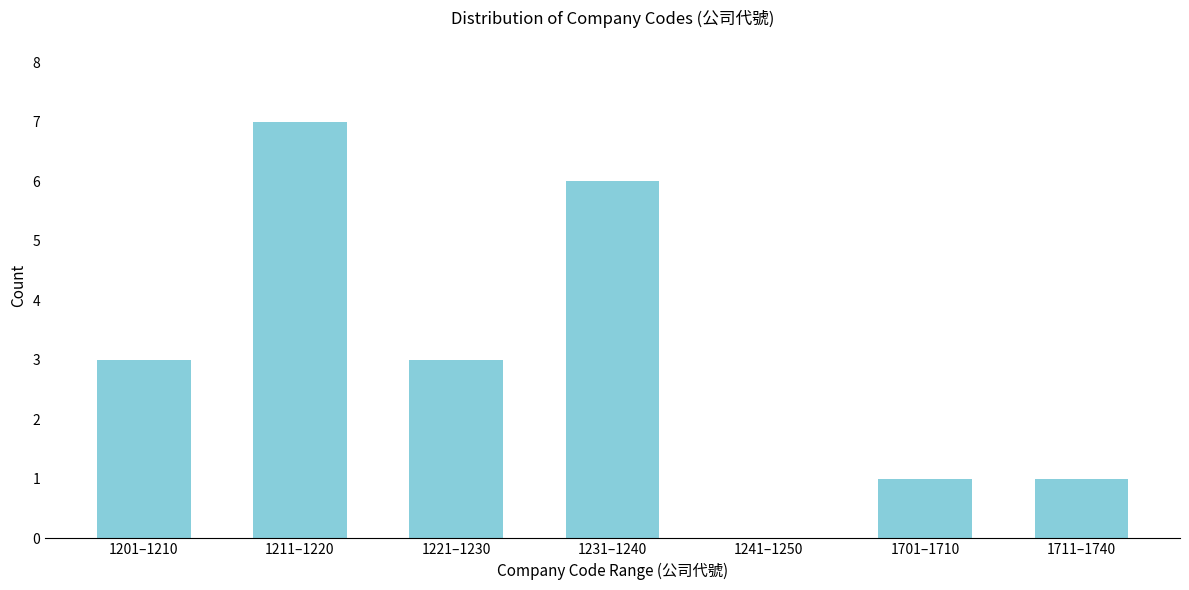

Reading left to right, extract all data points from this chart.

1201–1210=3	1211–1220=7	1221–1230=3	1231–1240=6	1241–1250=0	1701–1710=1	1711–1740=1